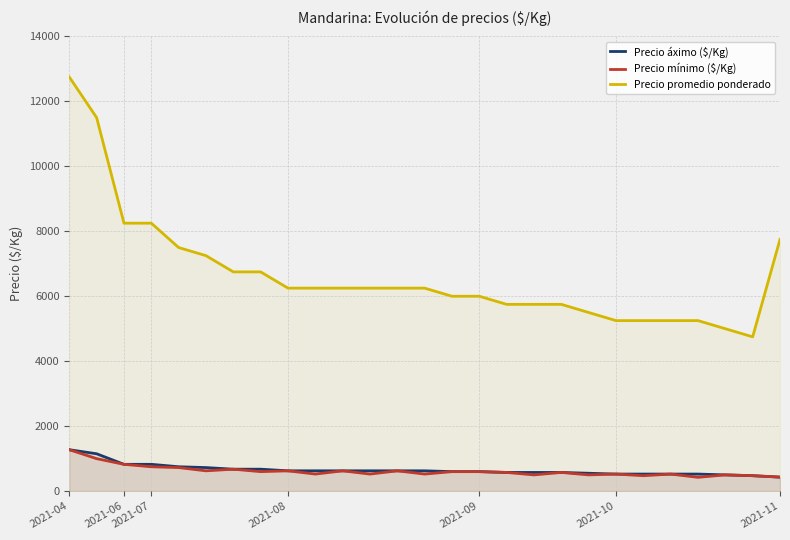

Which series has the largest range (max minus min)?

Precio promedio ponderado